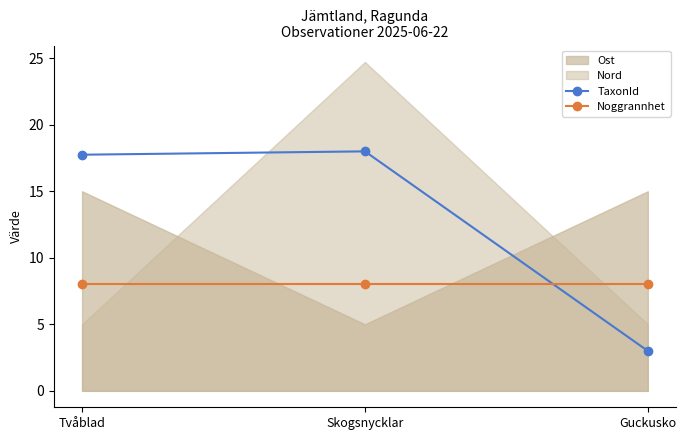

At which category does the chart reach its peak across all series?

Skogsnycklar